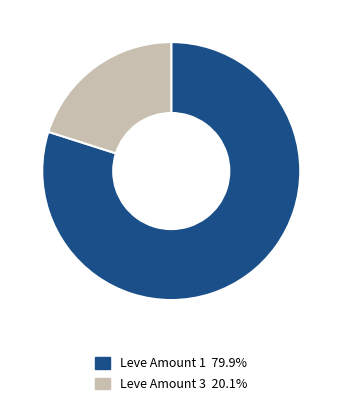

Is there any slice that represents more than half of the pie?

Yes